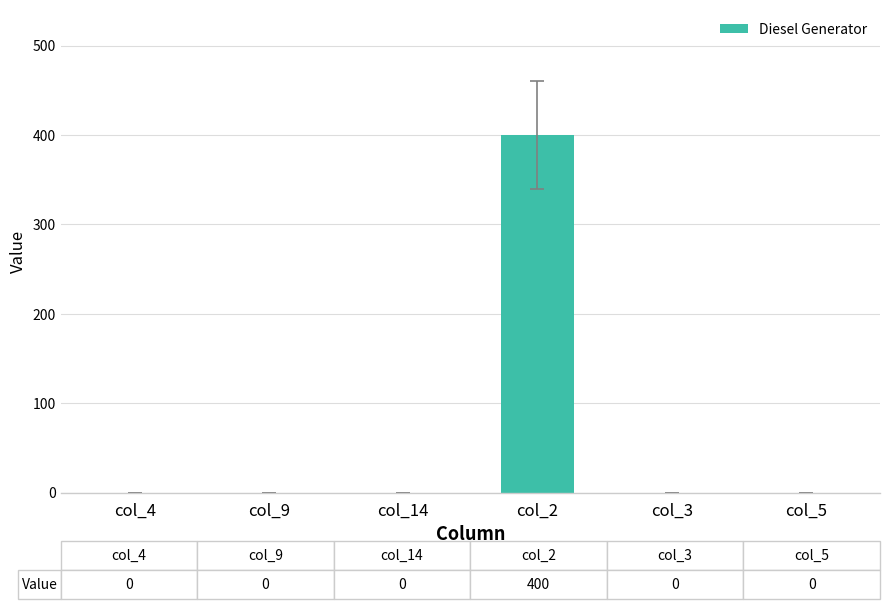

The value at col_4 is 0. True or false?

True